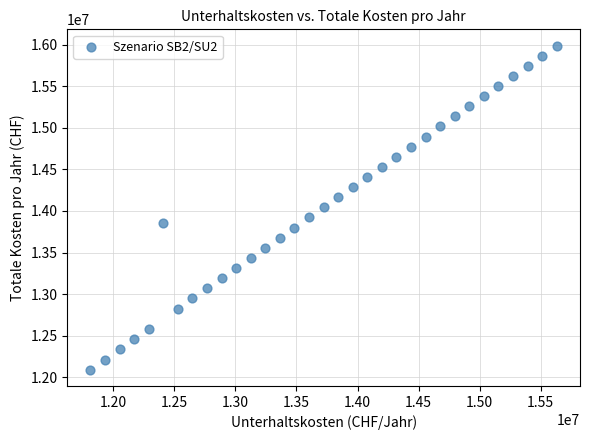

What is the range of X values (max minus min)?

3818344.1